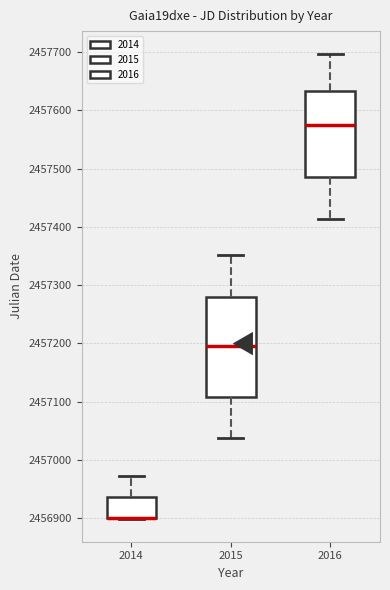

Where is the upper edge of the box at x = 2016 on the y-axis? The values are not printed on the chart, so give them approximately, as read against the axis.

2457630